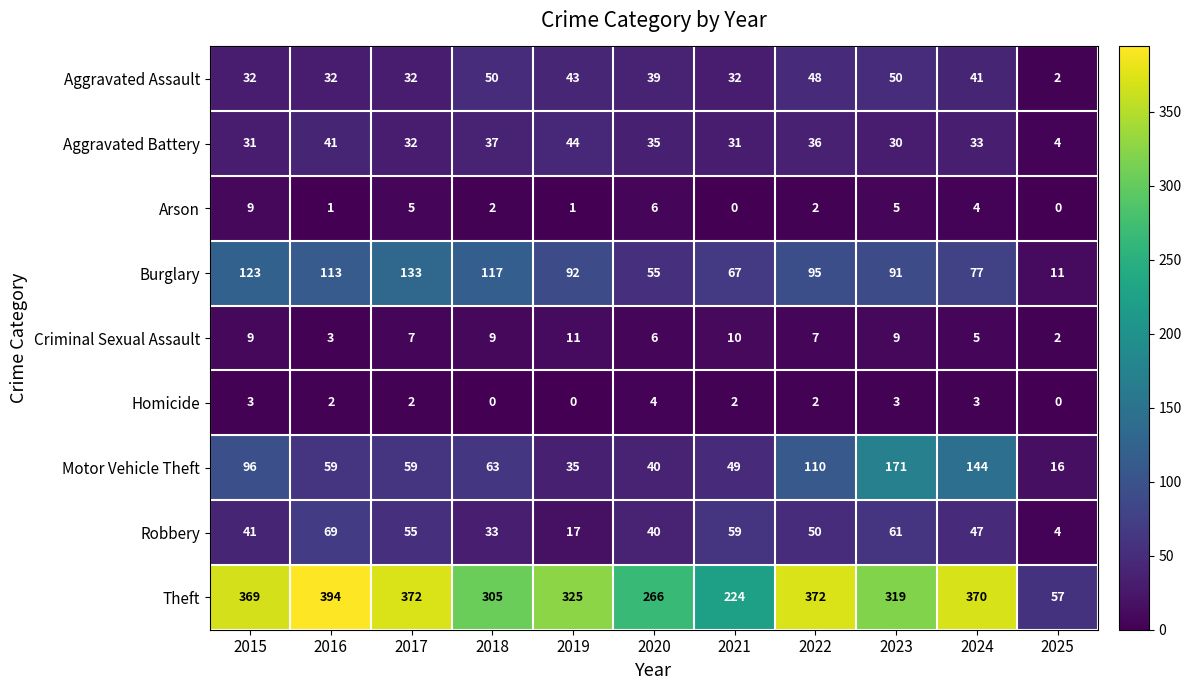

How many data points in Arson are less than 2?

4